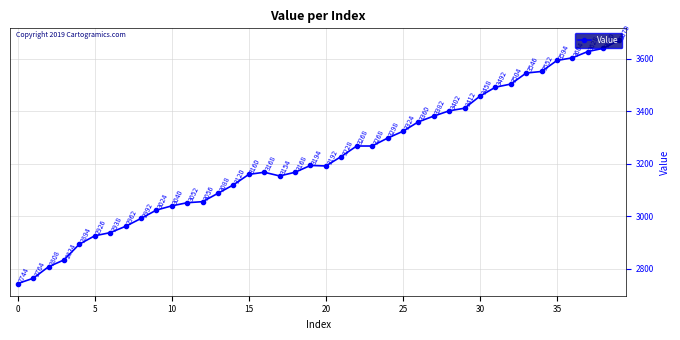

How many lines are shown in the chart?

1